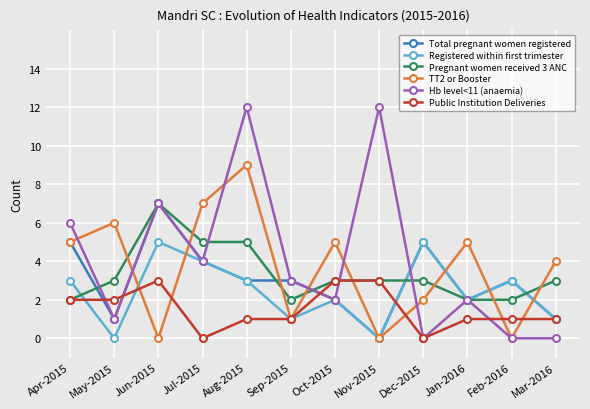

What is the highest value of the Pregnant women received 3 ANC series?

7